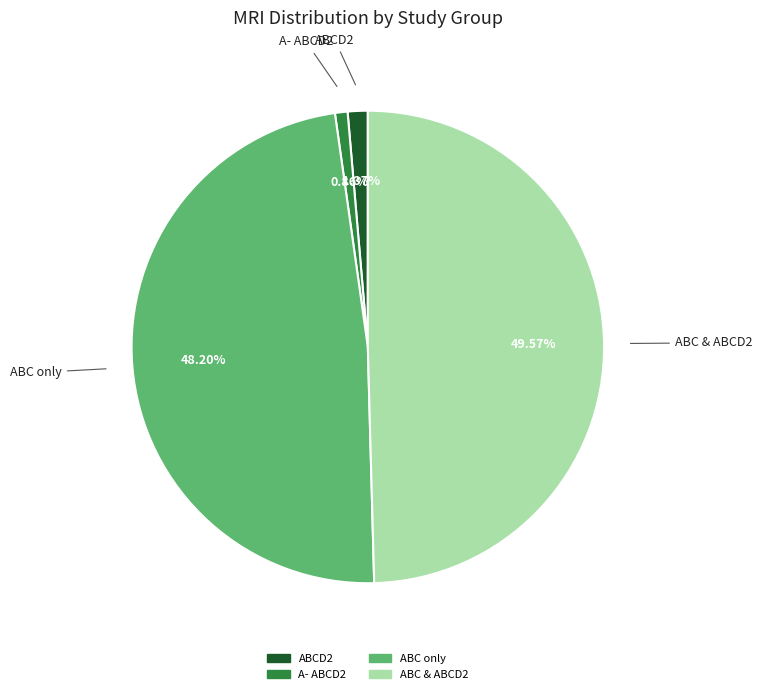

What percentage is NOT represented by ABC & ABCD2?

50.4%